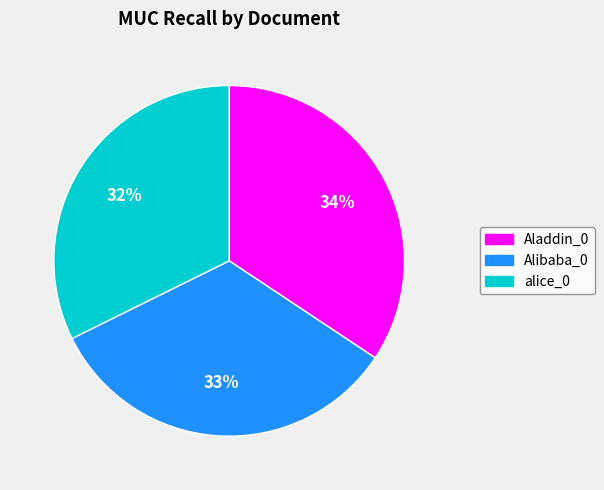

Do Alibaba_0 and Aladdin_0 together represent more than half of the pie?

Yes